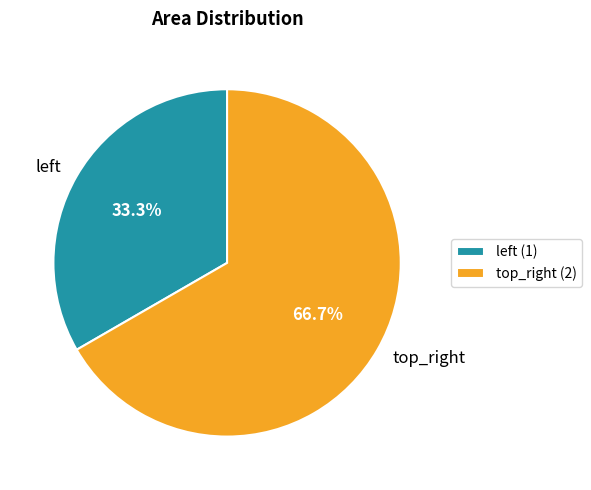

How many segments does this pie chart have?

2